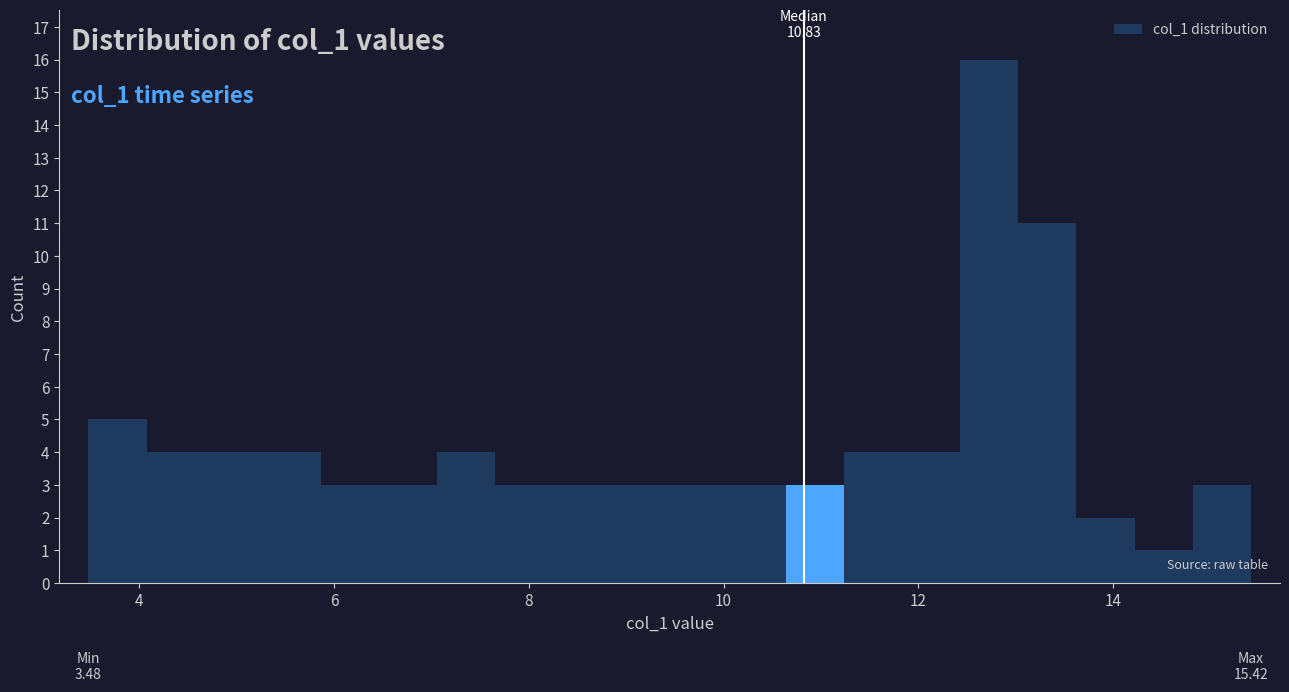

Around what value on the x-axis is the tallest bar? Give the approximate position of its centre, as read against the axis.

12.8